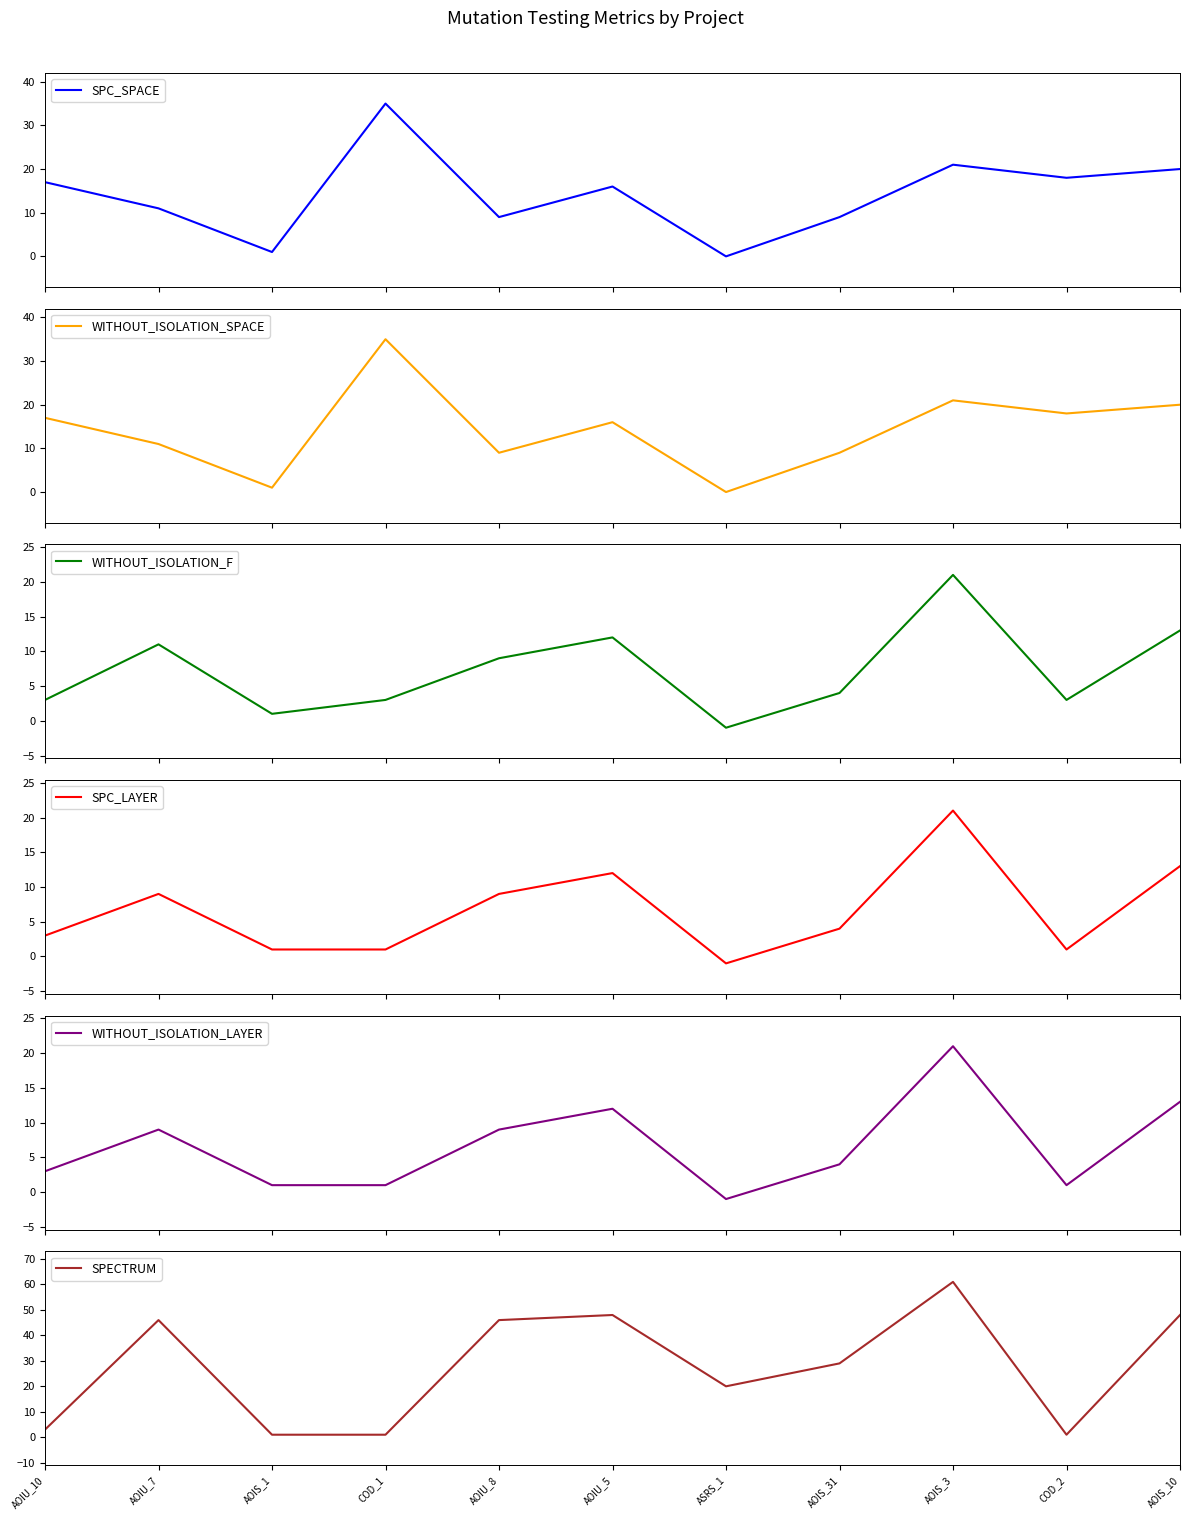

How many values in WITHOUT_ISOLATION_F are above zero?

10